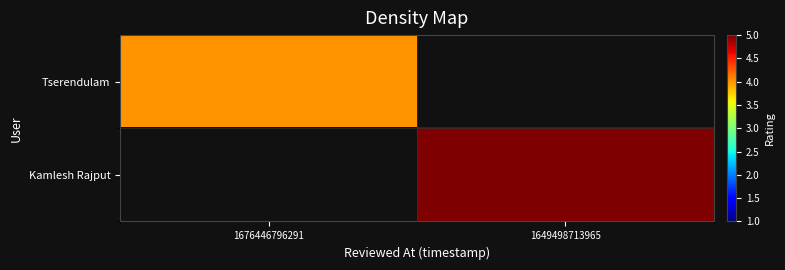

What is the smallest value displayed?

4.0